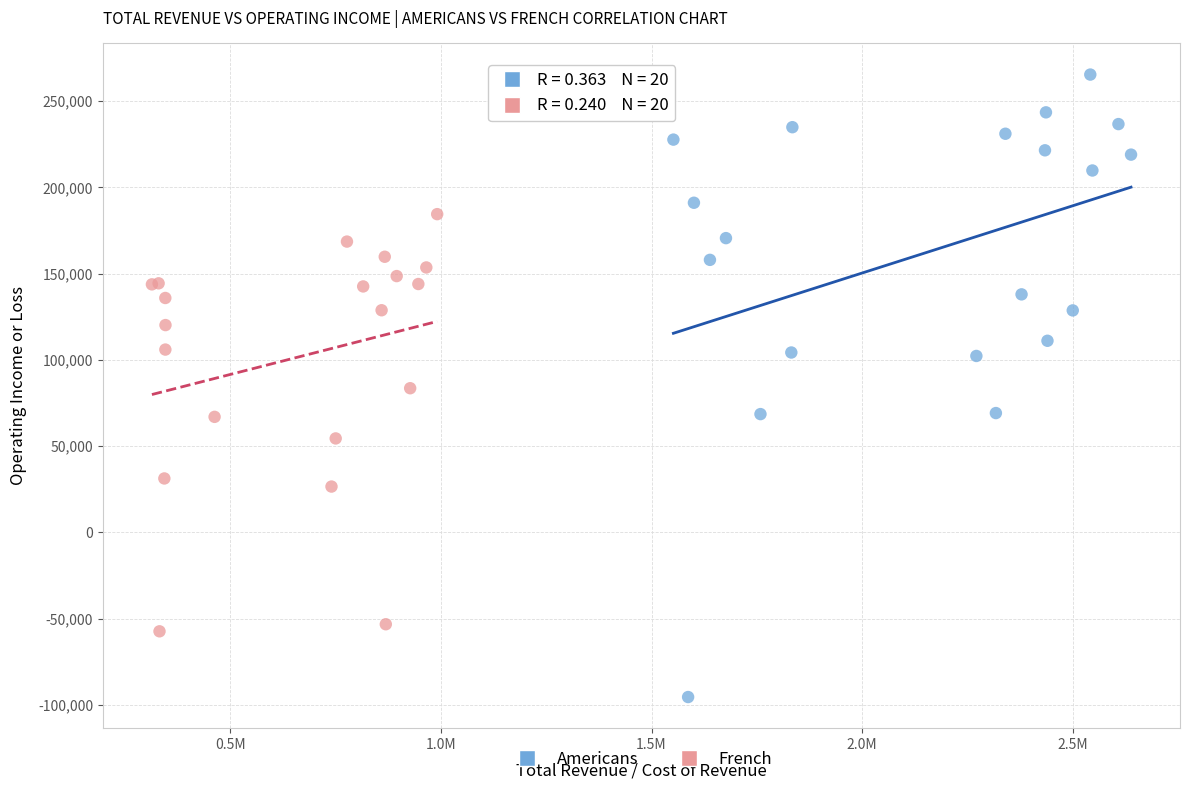

Which series contains the lowest Y value?

Americans